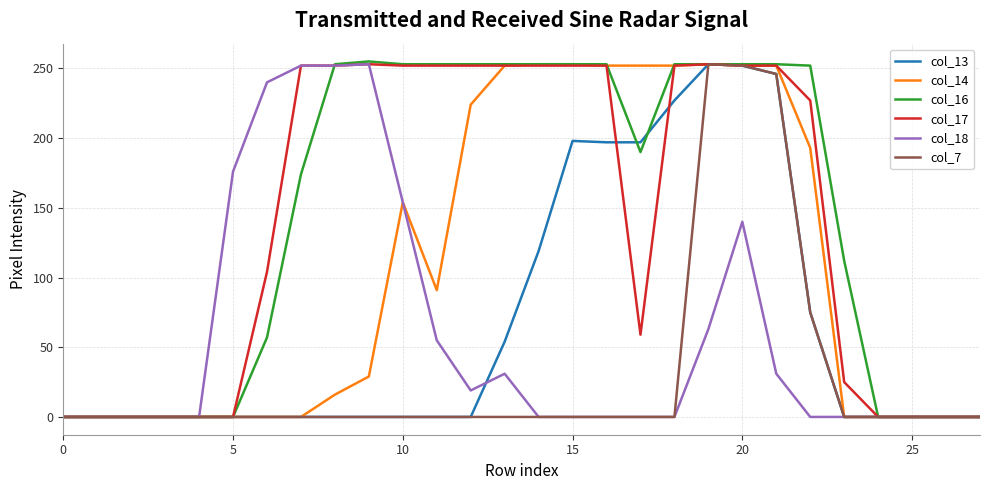

At which category is the sum across all series the highest?

20